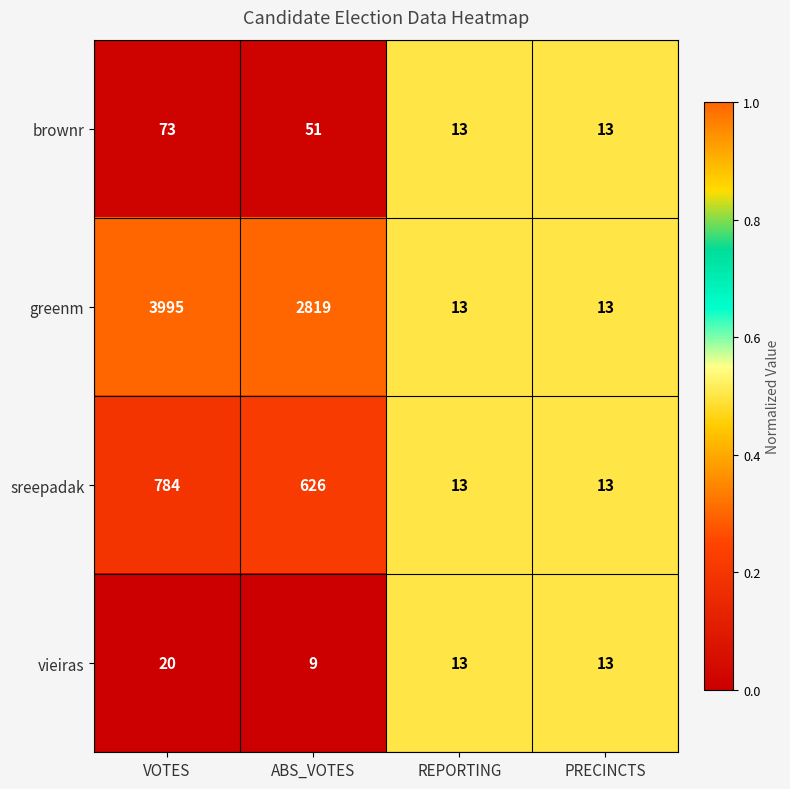

The value of sreepadak at PRECINCTS is 7. True or false?

False